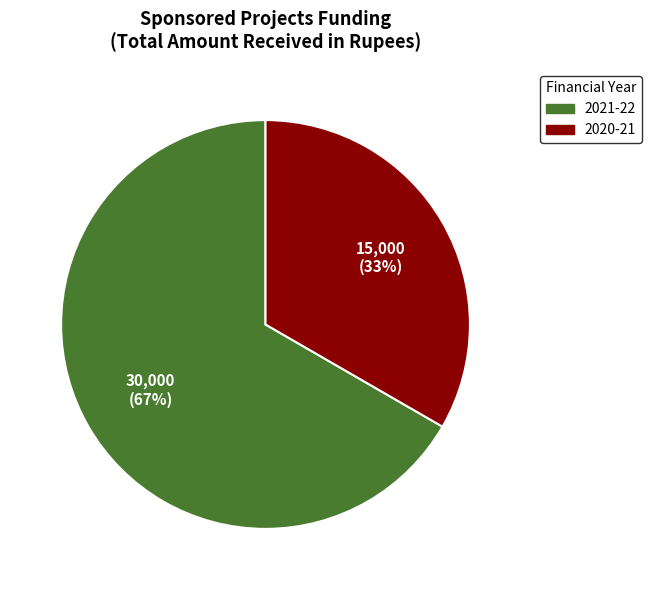

To the nearest percent, what is the average slice percentage?

50%